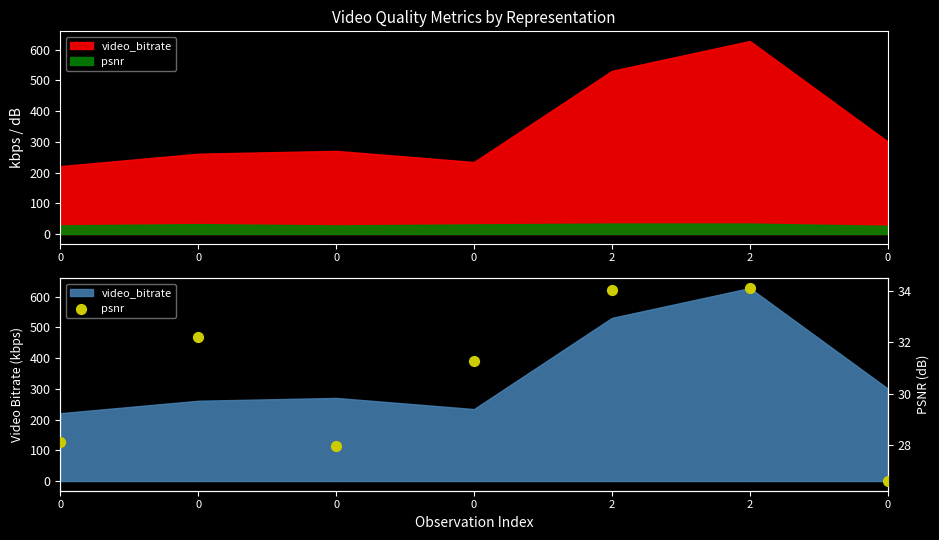

What is the ratio of the value at 2 to the value at 0?

1.3